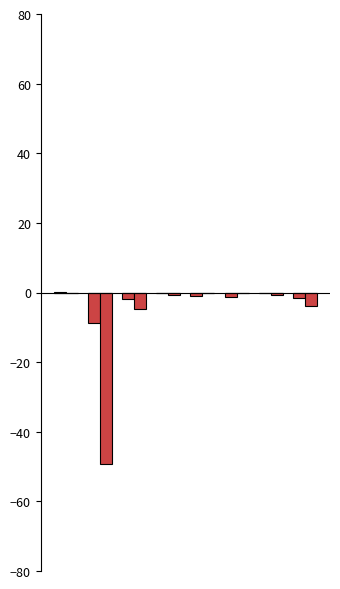

How many data points does each series have?

8